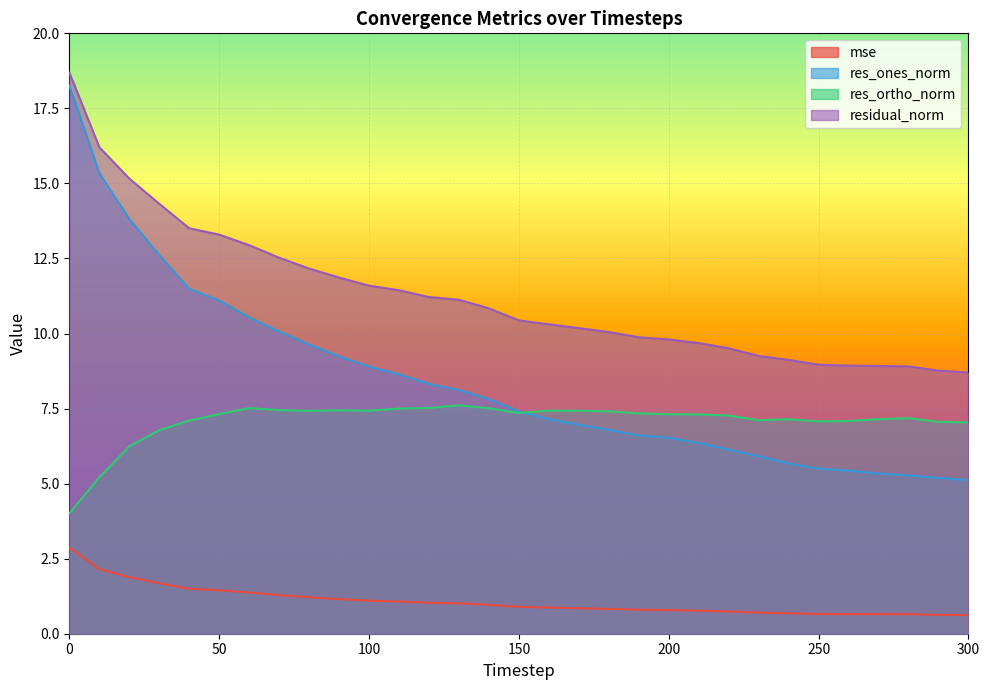

What is the minimum value shown in the chart?

0.6